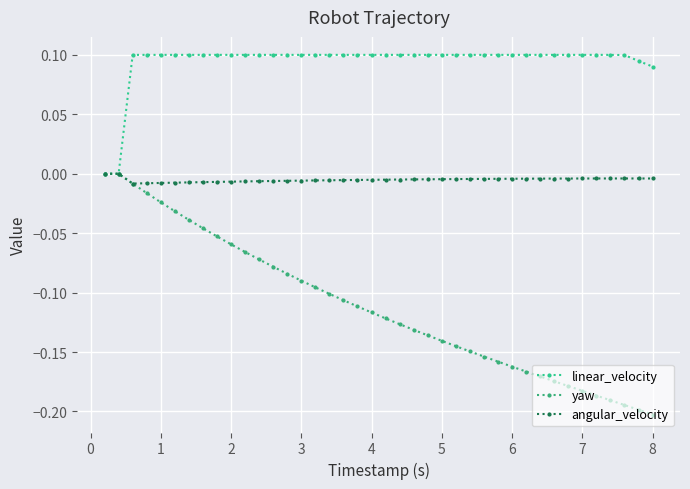

At which label does yaw reach its minimum?

8